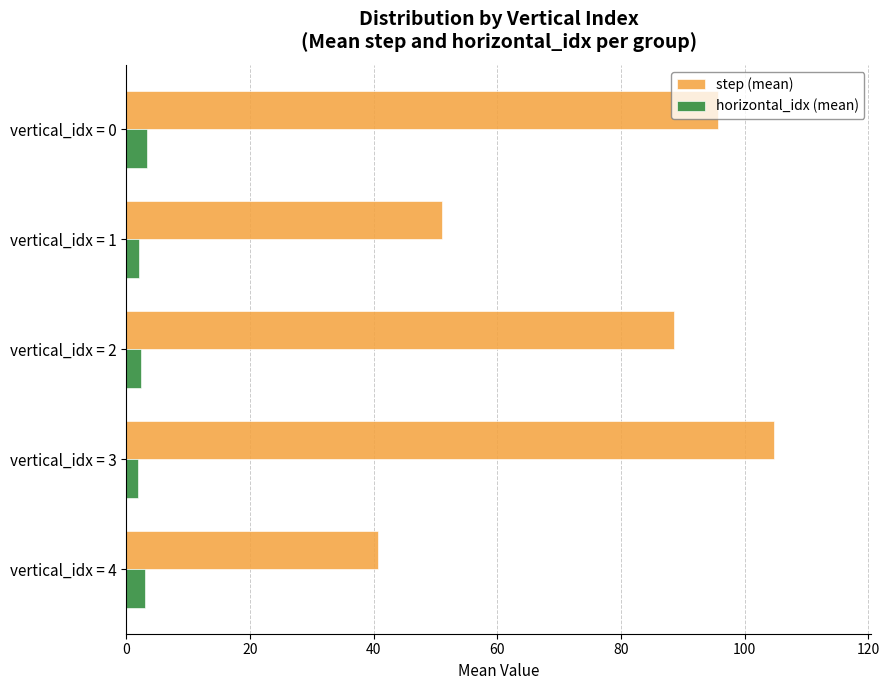

What is the difference between the maximum and minimum values in the step (mean) series?

64.1